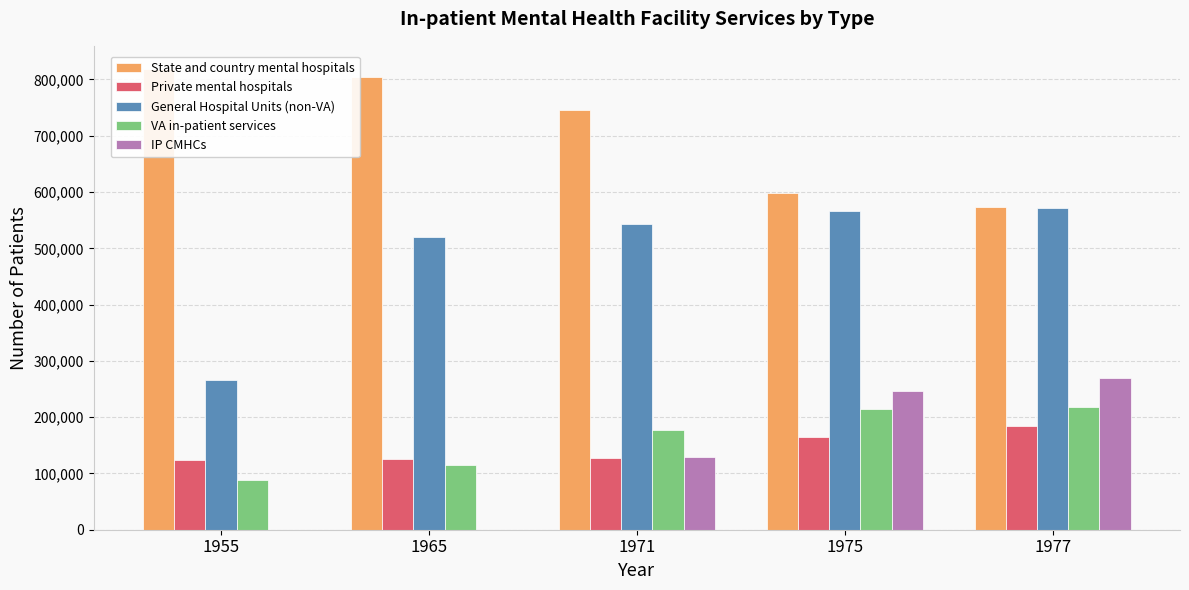

At which label does IP CMHCs reach its peak?

1977